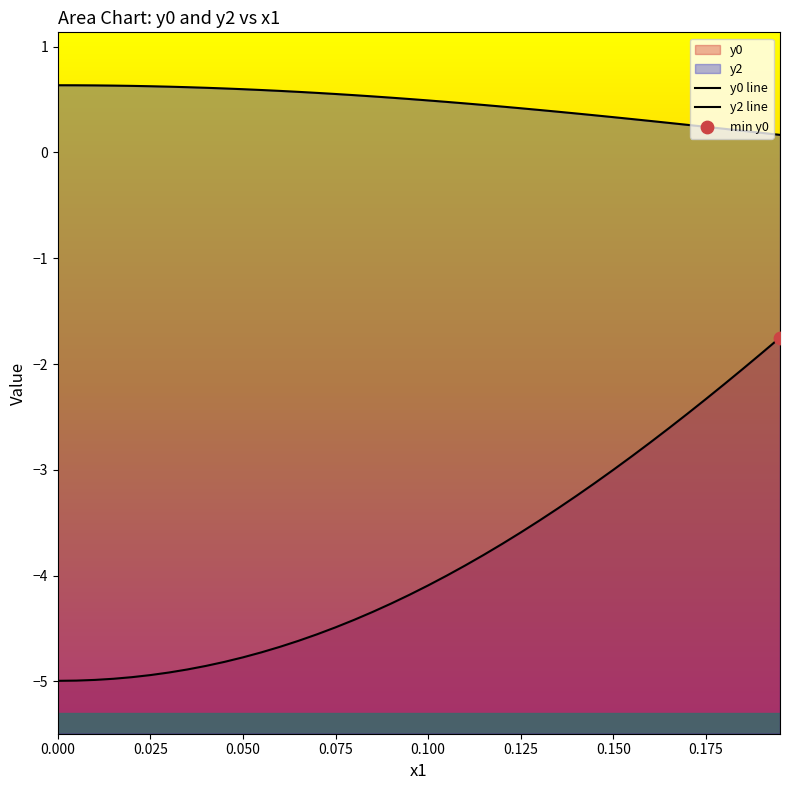

Is the value of y2 line at 12 greater than the value of y0 line at 29?

Yes